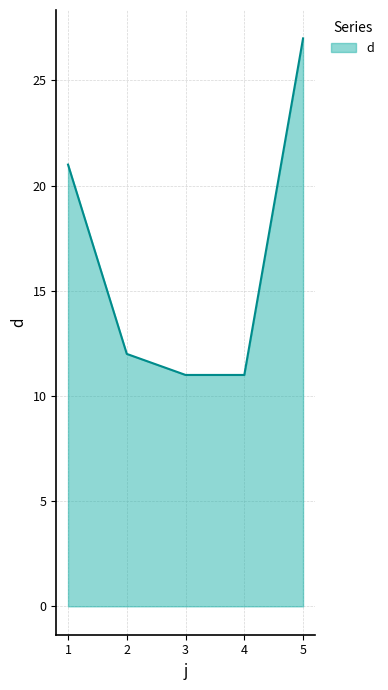

The chart shows a value of 15 at 5. True or false?

False